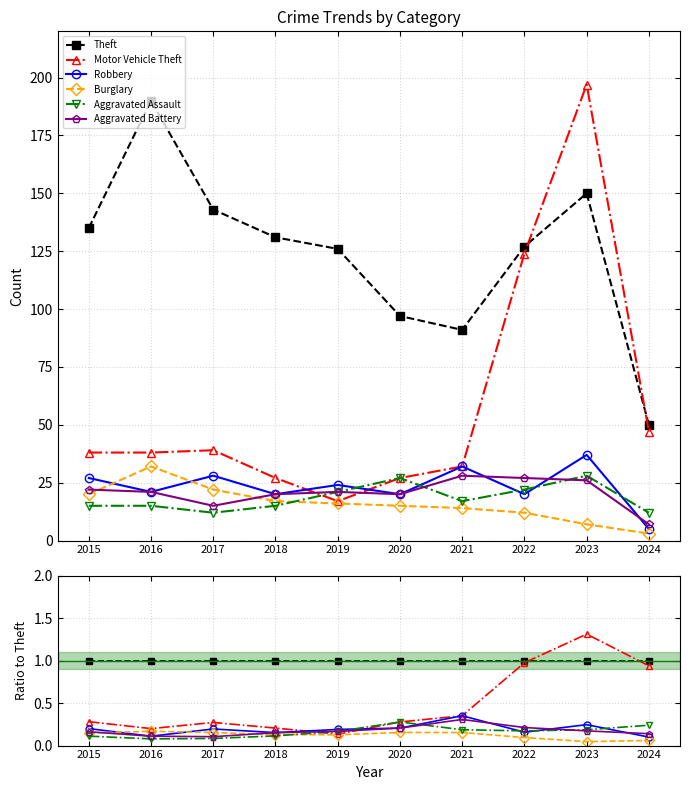

True or false: Burglary and Theft cross at least once.

False